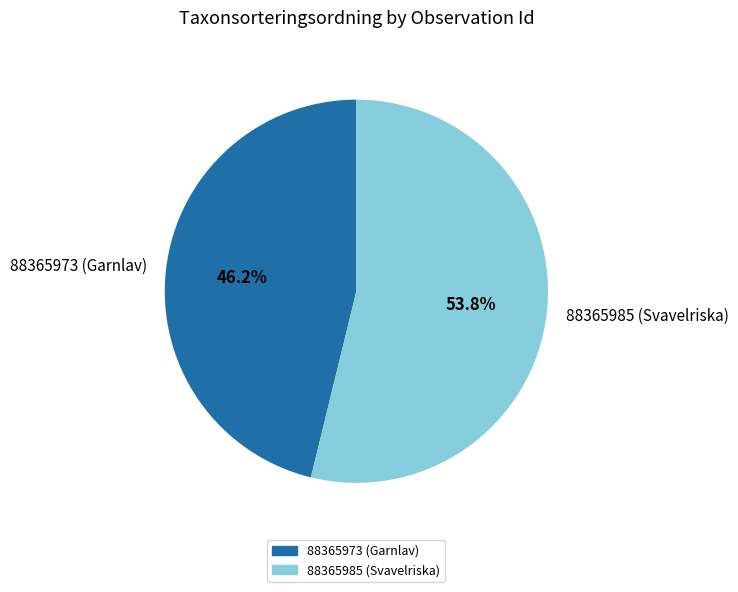

What is the total percentage of 88365985 (Svavelriska) and 88365973 (Garnlav)?

100.0%